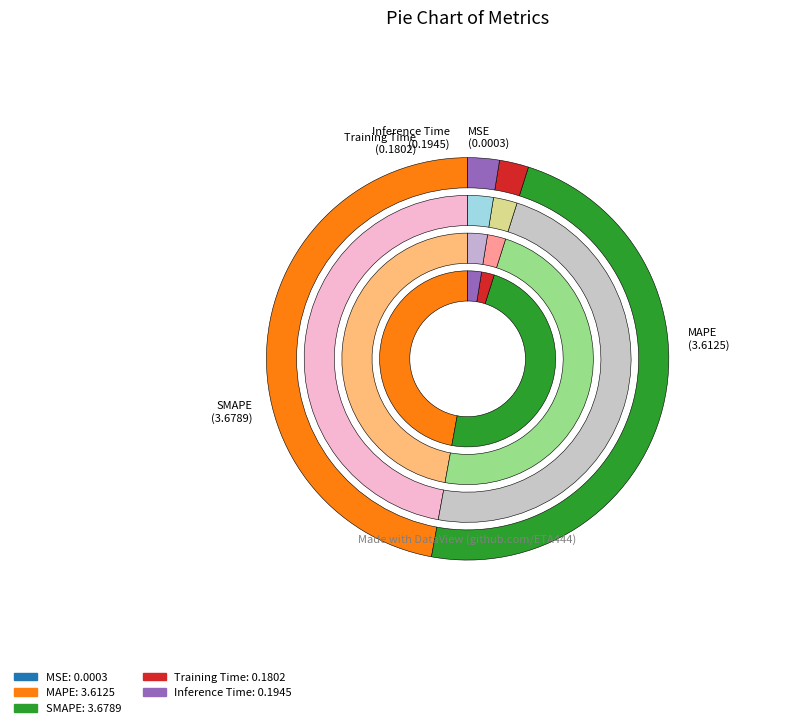

How much of the chart is everything except Inference Time?

97.5%